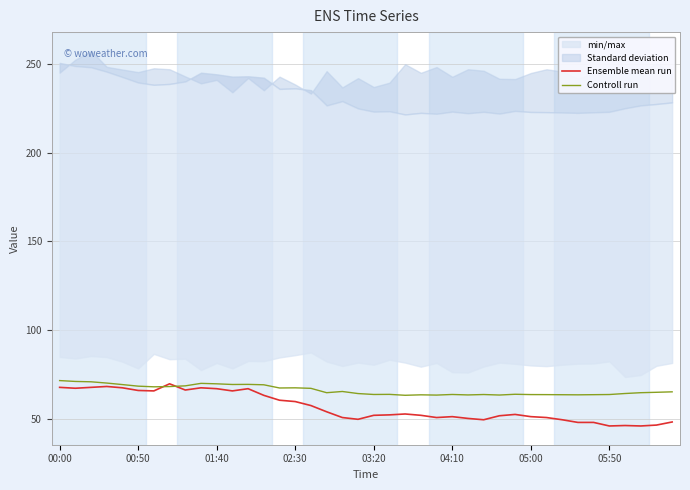

Which series has the widest spread of values?

Ensemble mean run